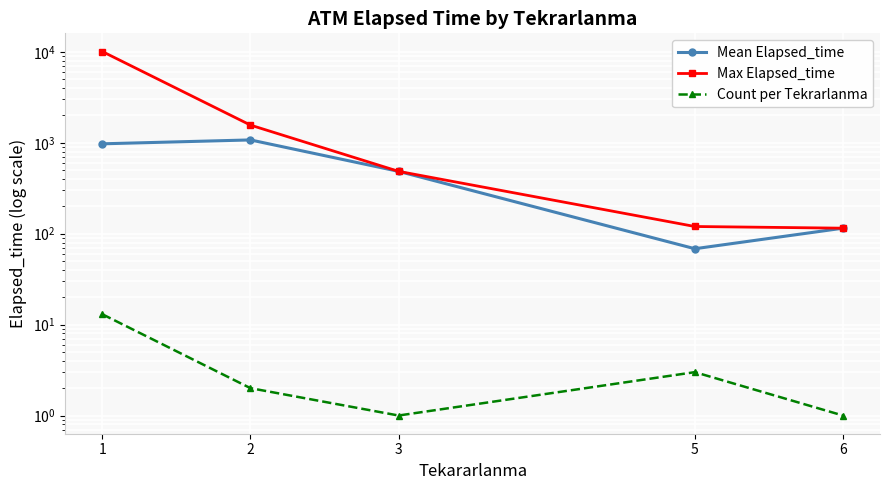

Where does the Max Elapsed_time series first go above 485?

1